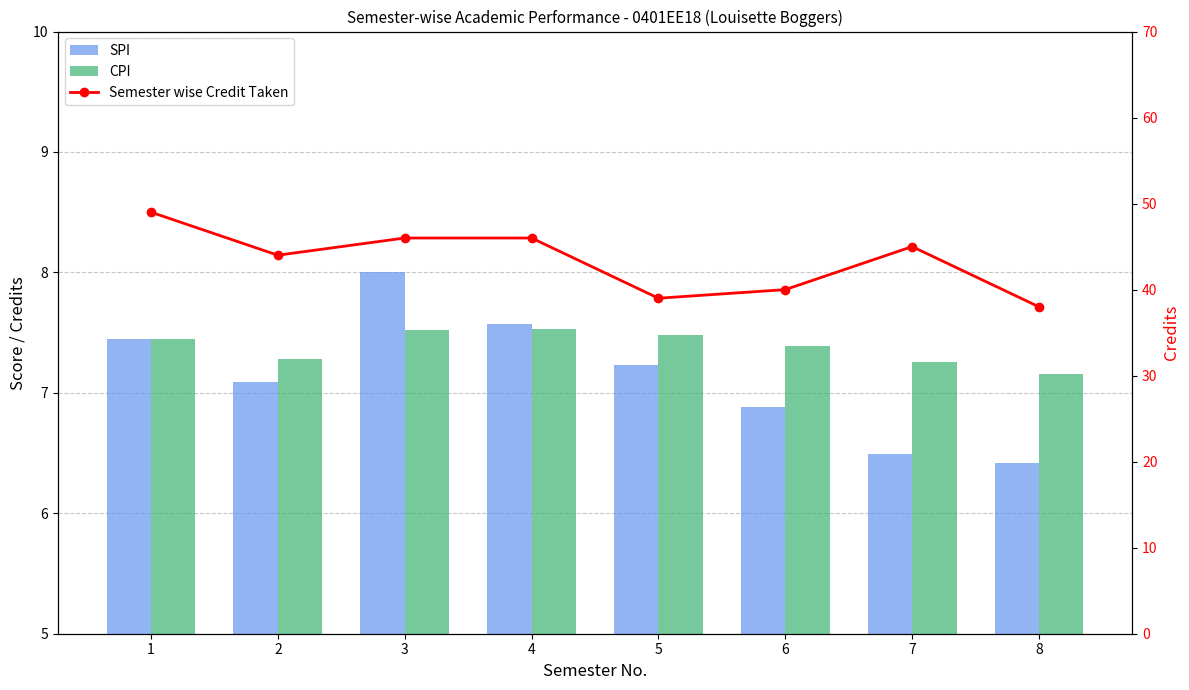

What is the value of the SPI bar at the 3rd from the left?

8.0